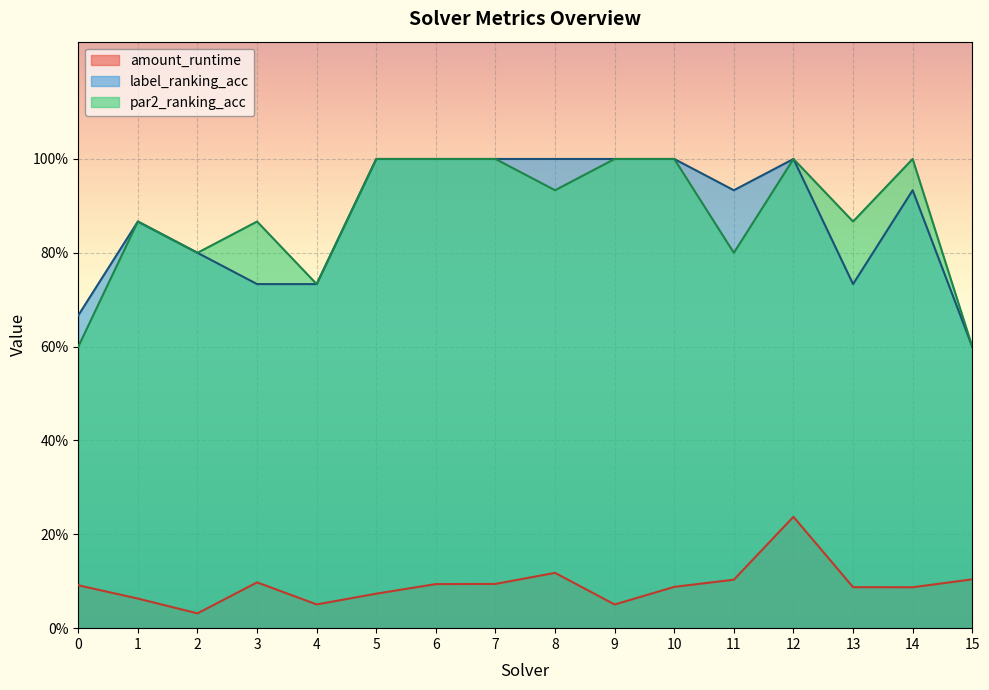

What is the value of the amount_runtime point at the 5th from the left?

0.1